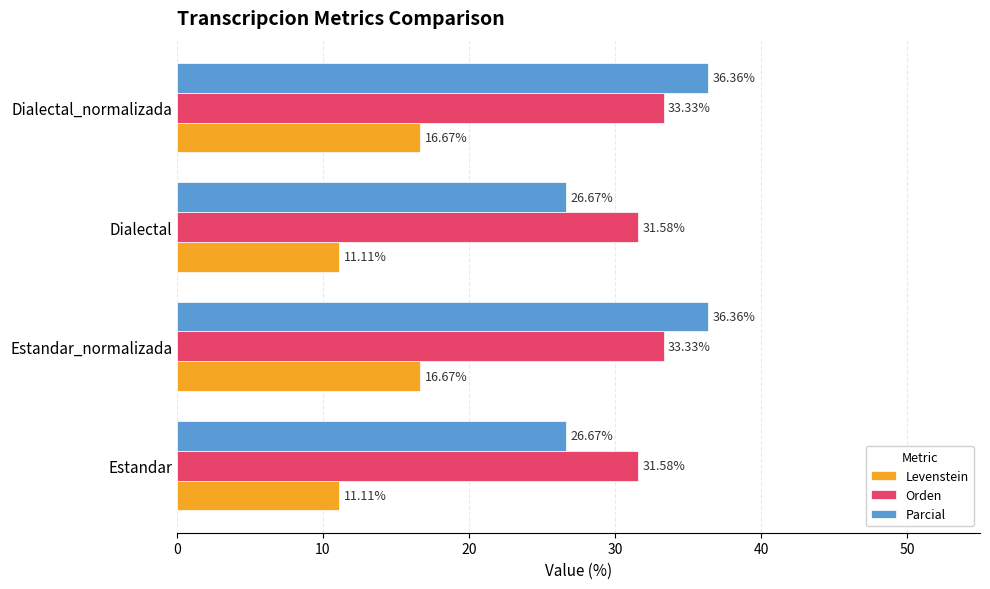

What is the sum of all Parcial values?

126.1